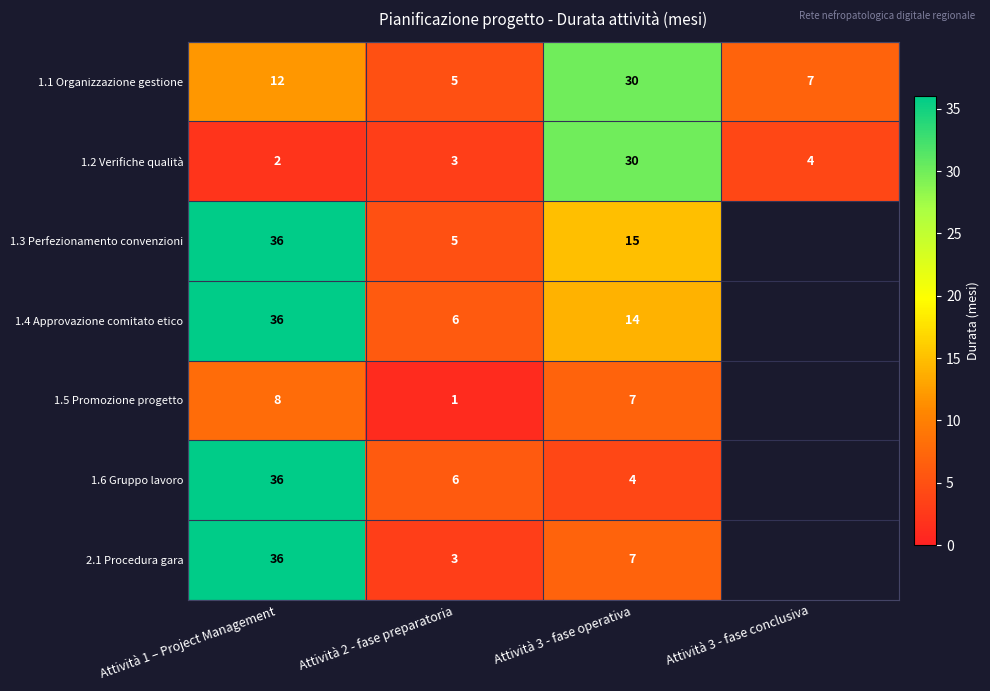

The 2.1 Procedura gara series shows 4.3 at Attività 3 - fase operativa. True or false?

False